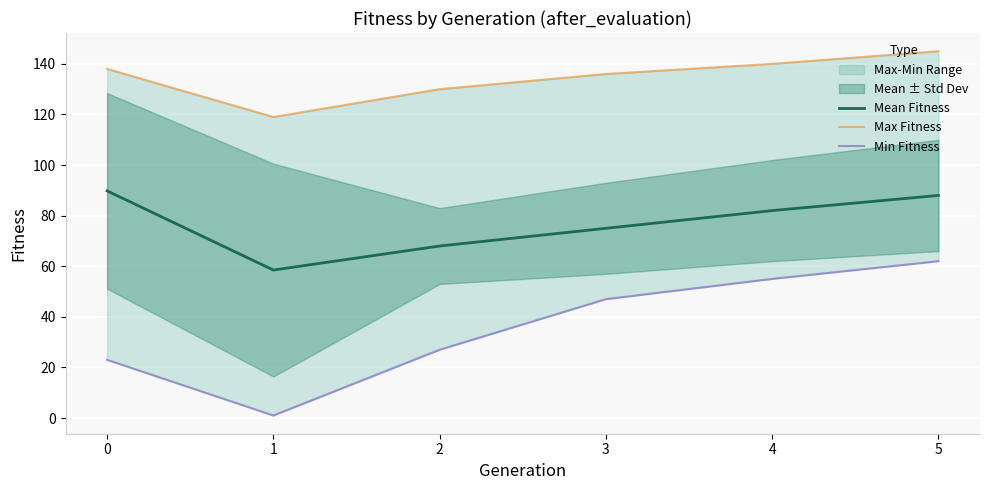

Is it true that Min Fitness equals 25.1 at 3?

False